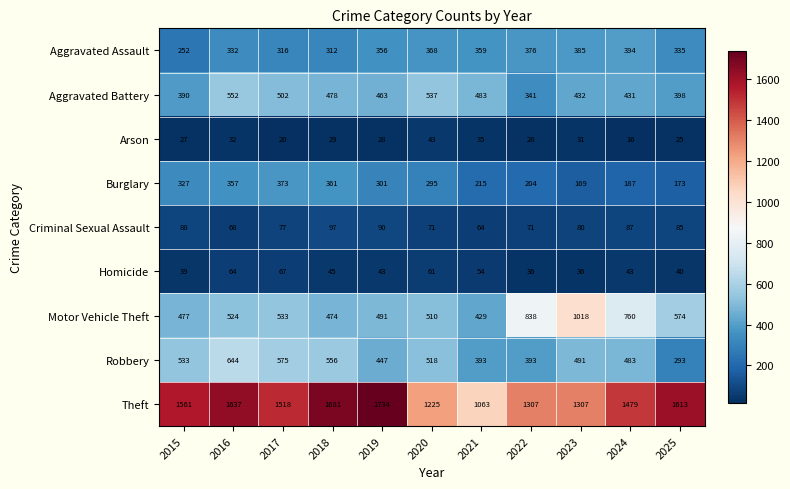

What is the smallest value displayed?

16